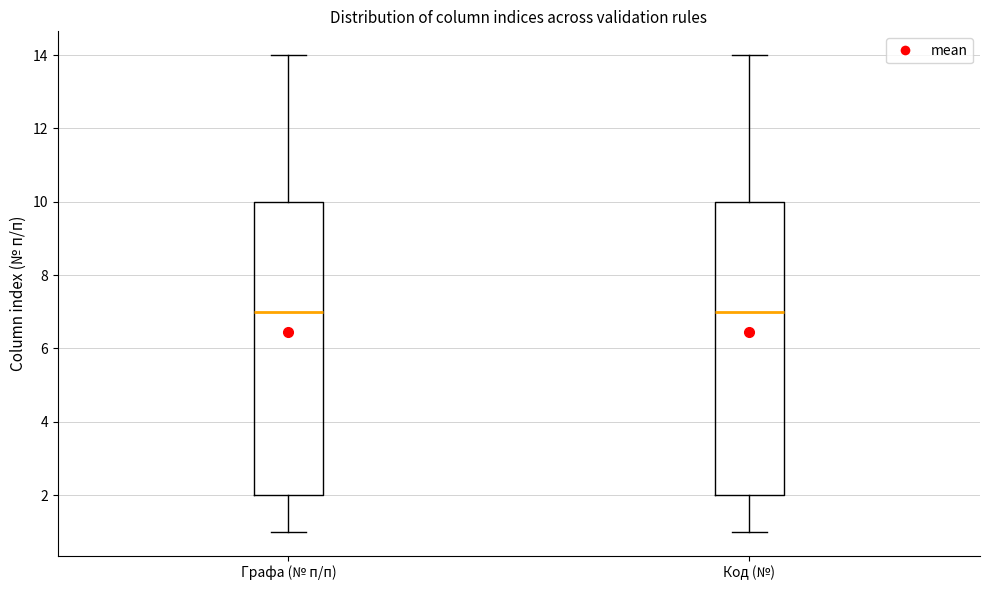

Reading left to right, transcribe this box plot: for each box, give where its median line is, the range the box spans, and where its two whiskers end, as read against the y-axis. The values are not printed on the chart, so give them approximately, as read against the axis.

Графа (№ п/п): median 7, box 2 to 10, whiskers 1 to 14
Код (№): median 7, box 2 to 10, whiskers 1 to 14